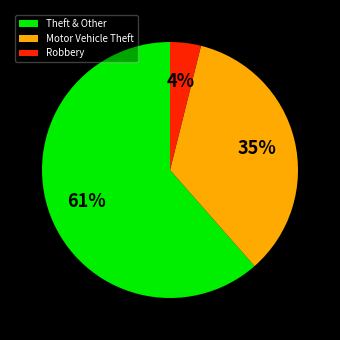

What percentage is the Robbery slice, to the nearest percent?

4%